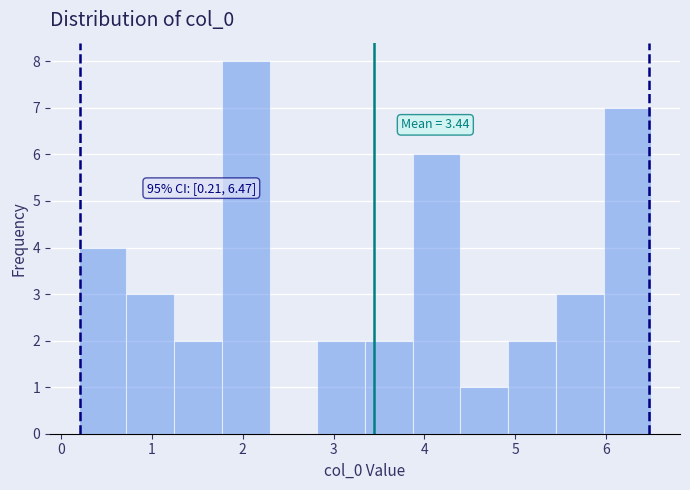

Over which range of the x-axis is the bar tallest?

1.8 to 2.3